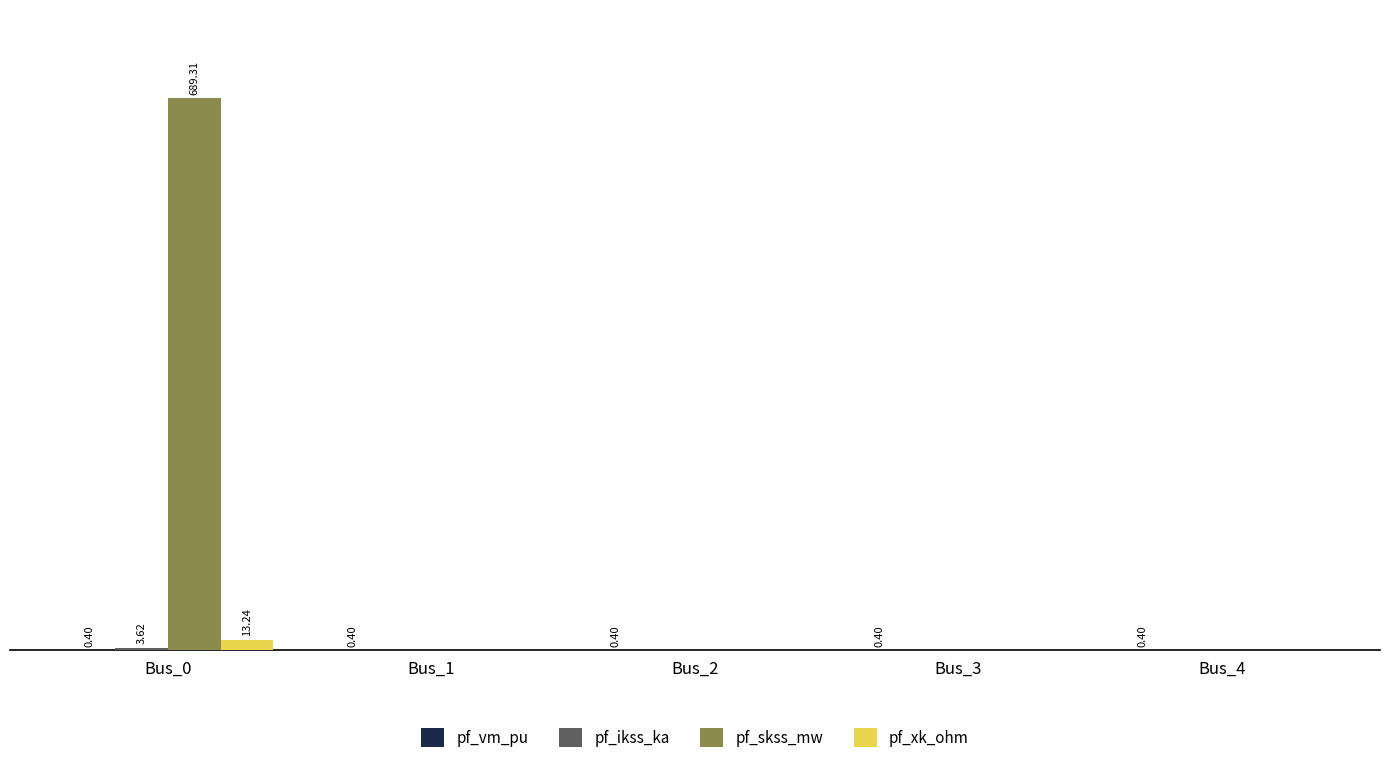

At which label is pf_ikss_ka closest to 1?

Bus_1